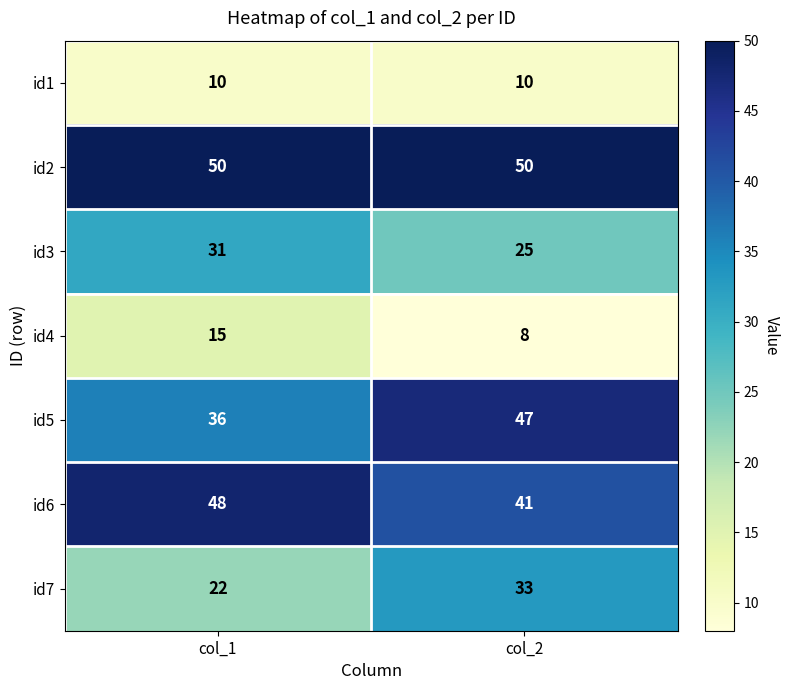

Is it true that id2 equals 22 at col_1?

False